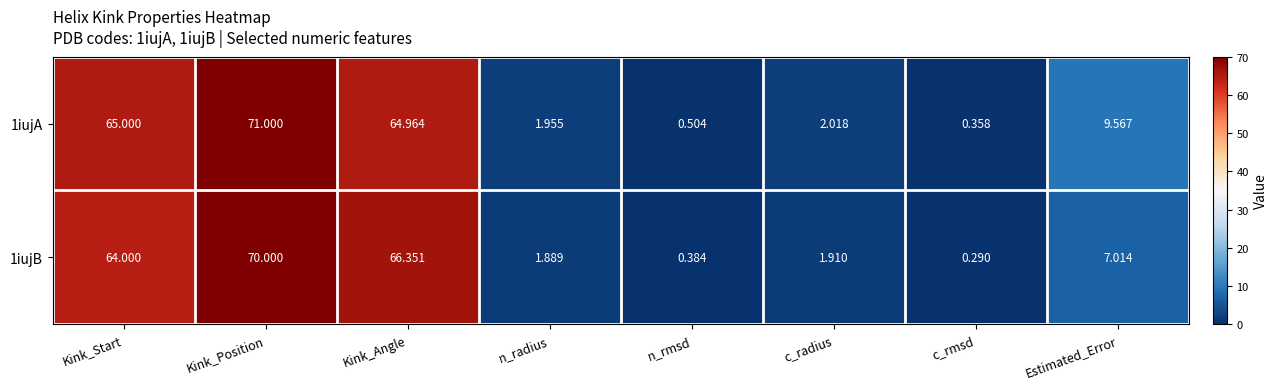

Which category has the highest value across all series?

Kink_Position